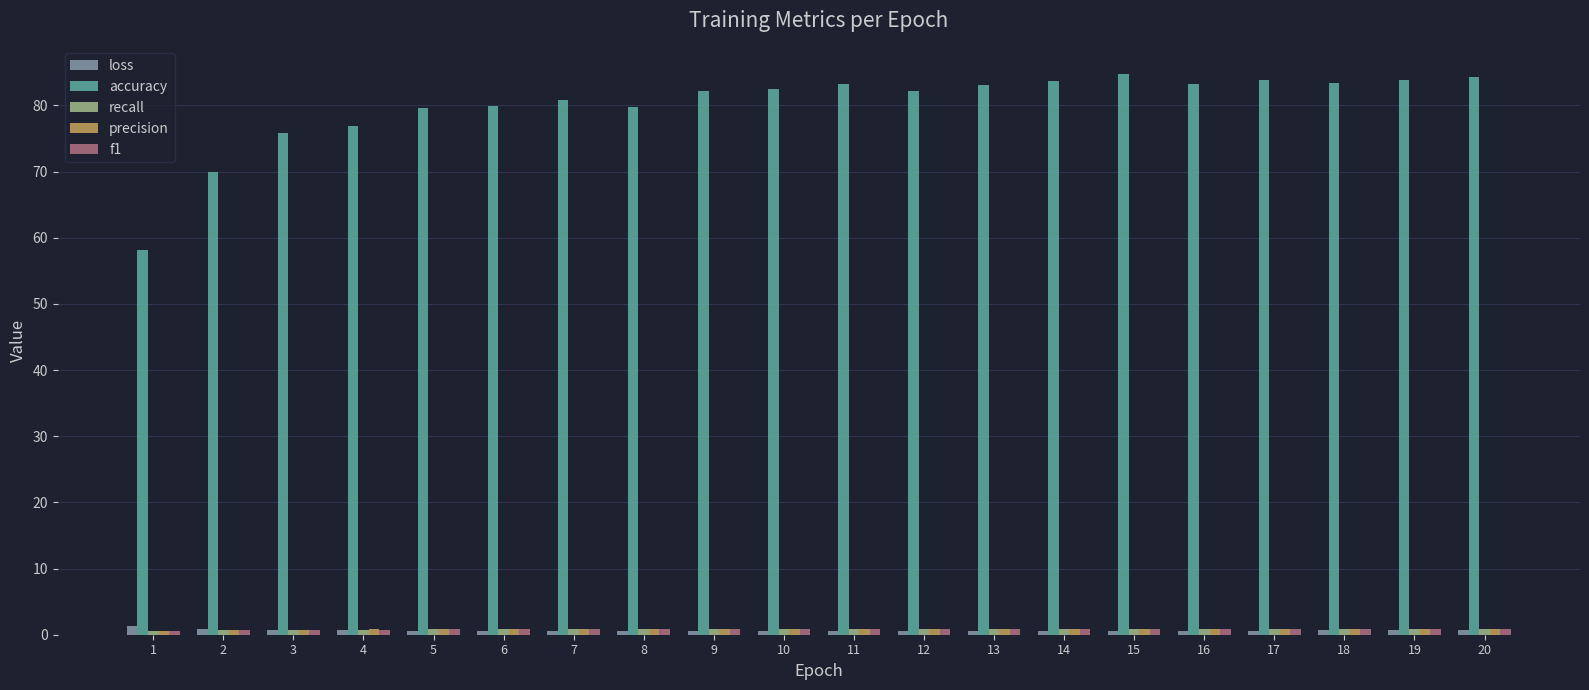

Which series has the widest spread of values?

accuracy